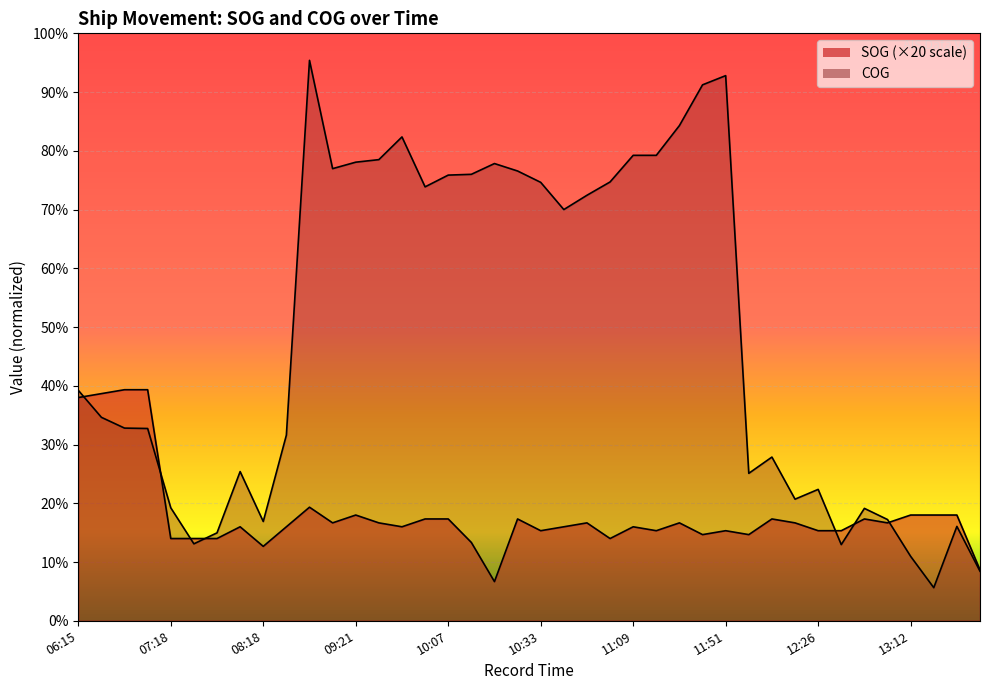

Between 06:44 and 08:51, which series saw the biggest shift?

COG